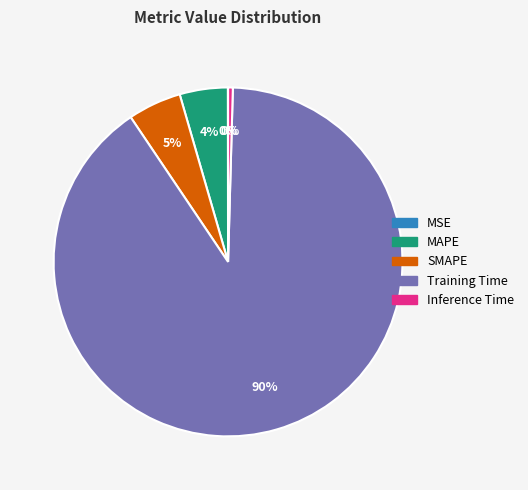

Is it true that SMAPE is 5% of the pie?

True